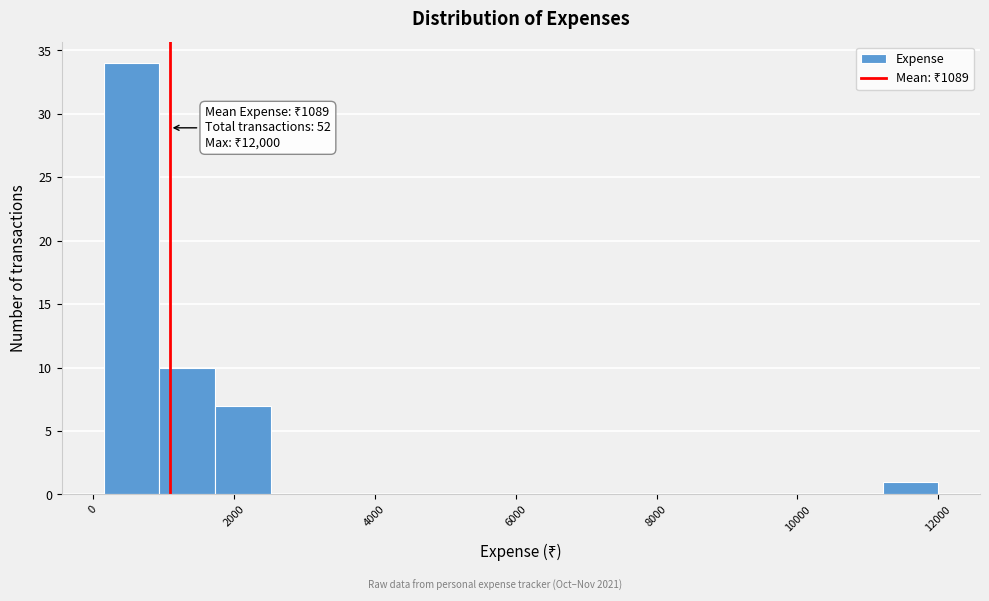

Around what value on the x-axis is the tallest bar? Give the approximate position of its centre, as read against the axis.

600